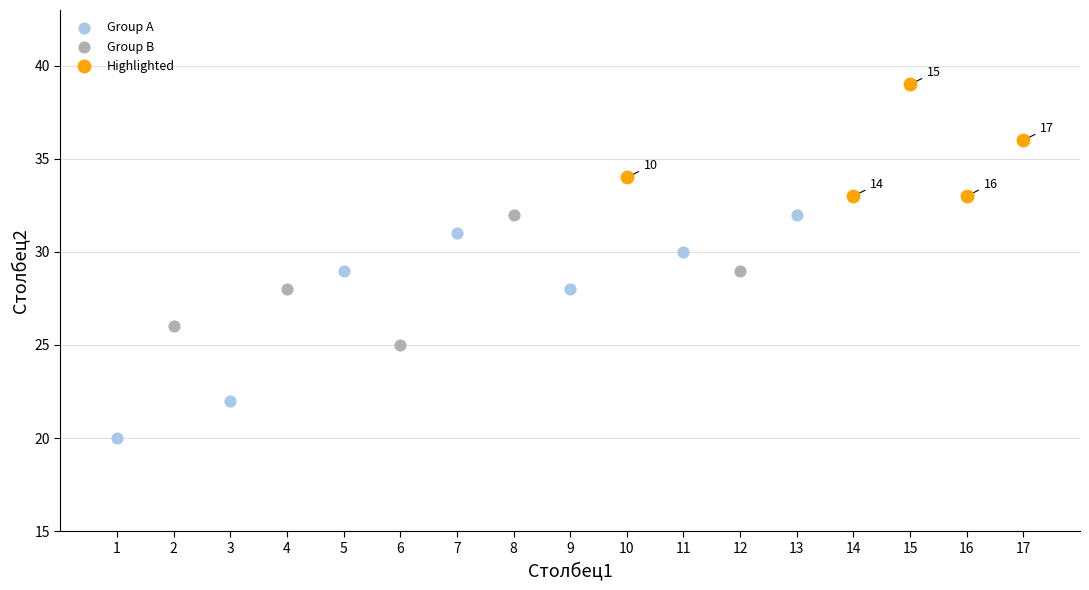

Which series reaches the maximum Y coordinate?

Highlighted